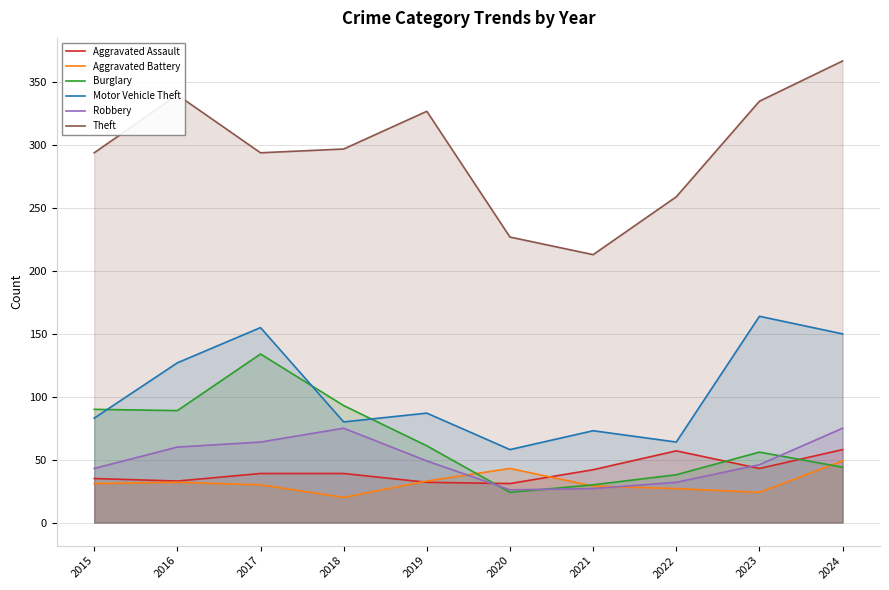

True or false: Motor Vehicle Theft and Robbery intersect in this chart.

False